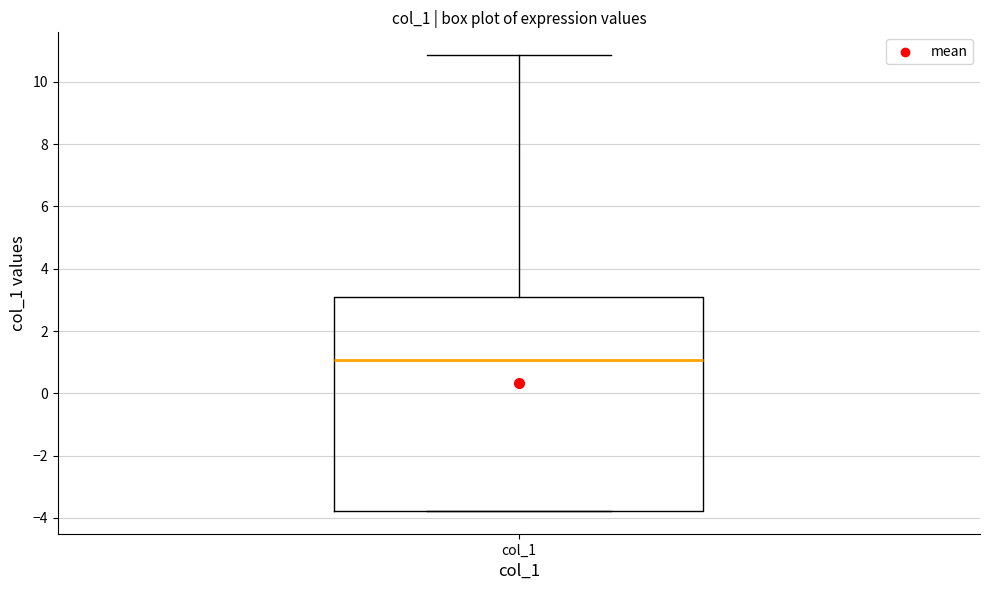

Read this box plot against the y-axis: the position of the median line, the range covered by the box, and the ends of both whiskers. The values are not printed on the chart, so give them approximately, as read against the axis.

median 1.0, box -3.8 to 3.0, whiskers -3.8 to 10.8